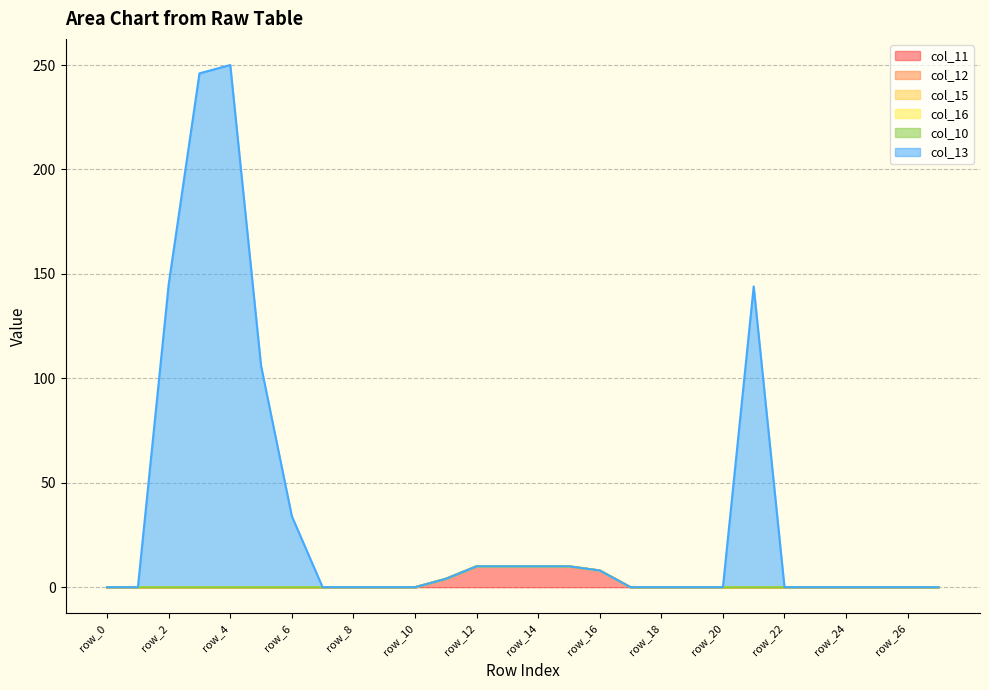

Reading left to right, extract all data points from this chart.

col_11: 0	0	0	0	0	0	0	0	0	0	0	4	10	10	10	10	8	0	0	0	0	0	0	0	0	0	0	0
col_12: 0	0	0	0	0	0	0	0	0	0	0	0	0	0	0	0	0	0	0	0	0	0	0	0	0	0	0	0
col_15: 0	0	0	0	0	0	0	0	0	0	0	0	0	0	0	0	0	0	0	0	0	0	0	0	0	0	0	0
col_16: 0	0	0	0	0	0	0	0	0	0	0	0	0	0	0	0	0	0	0	0	0	0	0	0	0	0	0	0
col_10: 0	0	0	0	0	0	0	0	0	0	0	0	0	0	0	0	0	0	0	0	0	0	0	0	0	0	0	0
col_13: 0	0	145	246	250	106	34	0	0	0	0	0	0	0	0	0	0	0	0	0	0	144	0	0	0	0	0	0